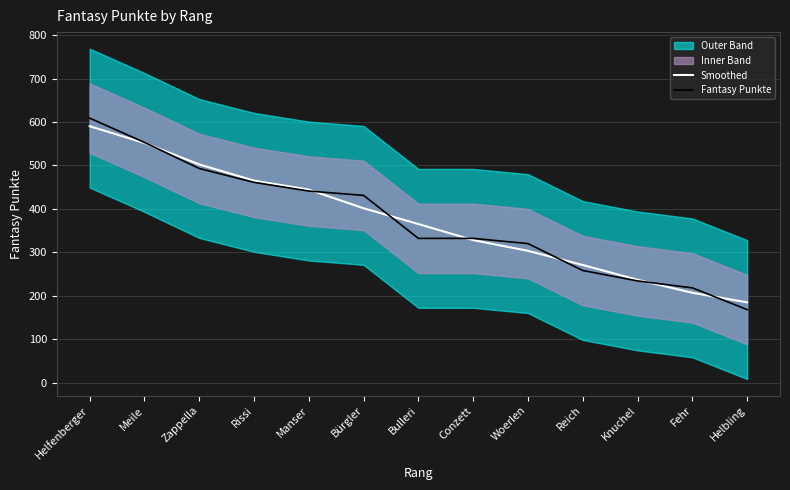

What is the difference between the Smoothed values at Bürgler and Conzett?

73.3